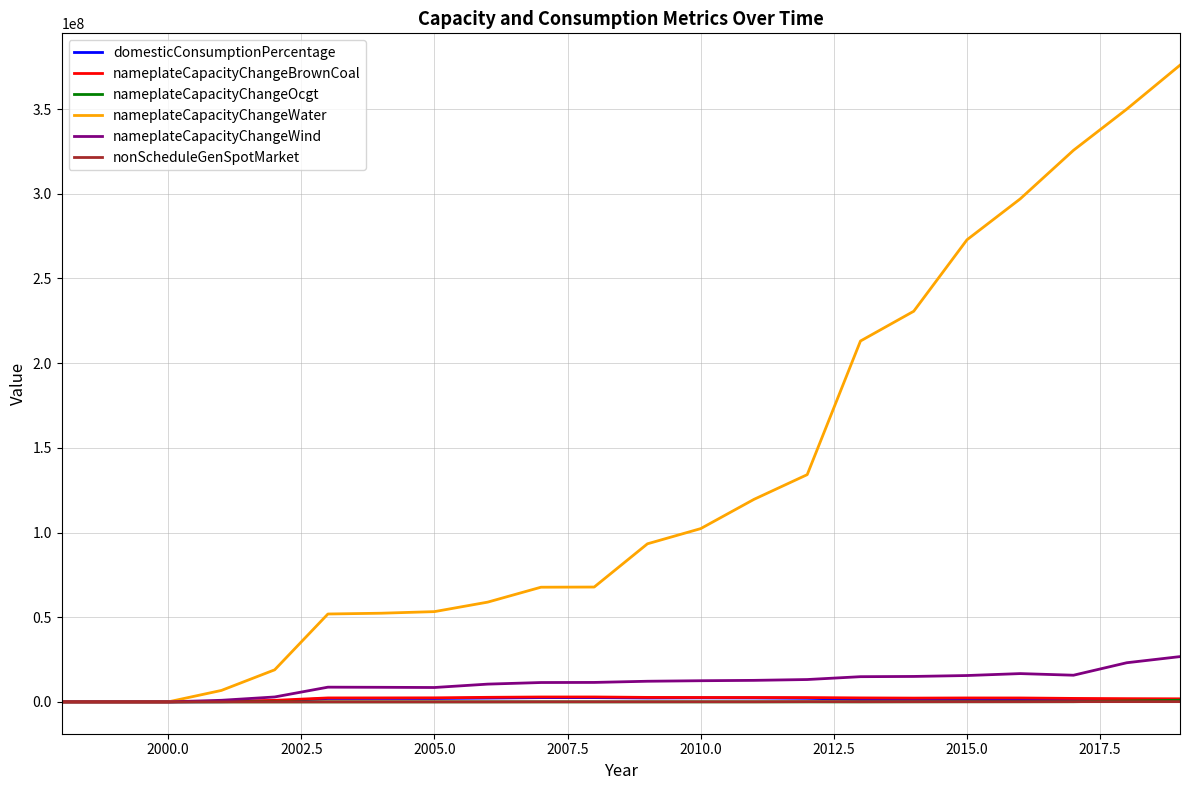

Which series has the widest spread of values?

nameplateCapacityChangeWater